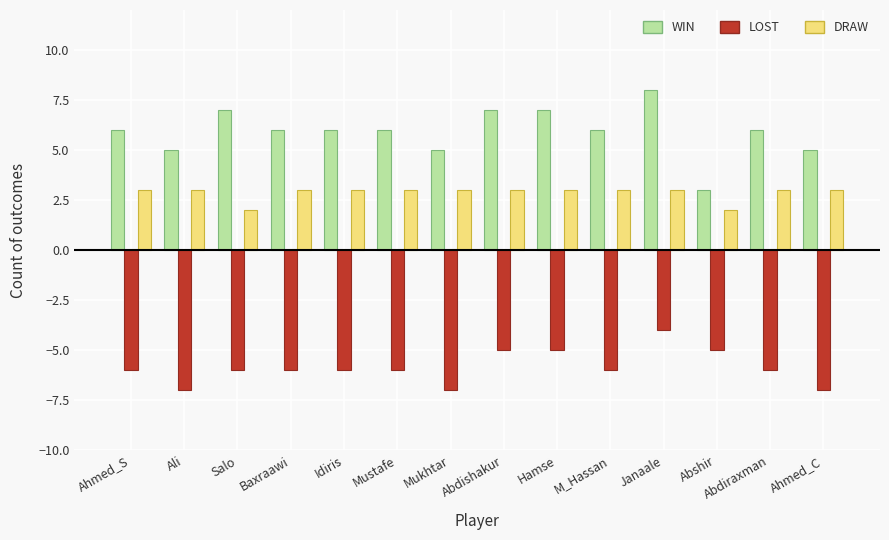

What are all the series names shown in the legend?

WIN, LOST, DRAW